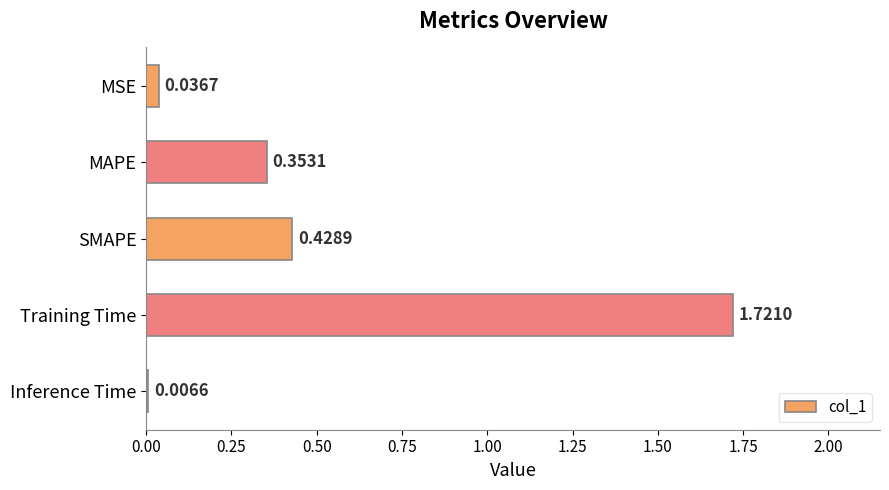

What is the label of the 3rd bar from the bottom?

SMAPE